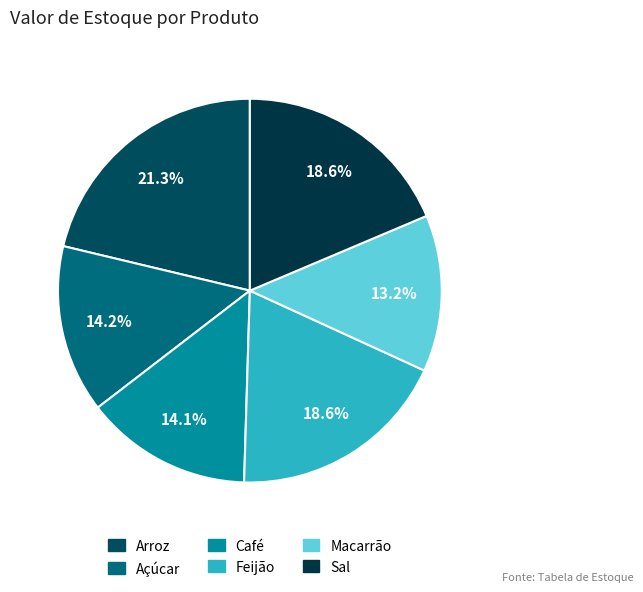

How many slices are in this pie chart?

6